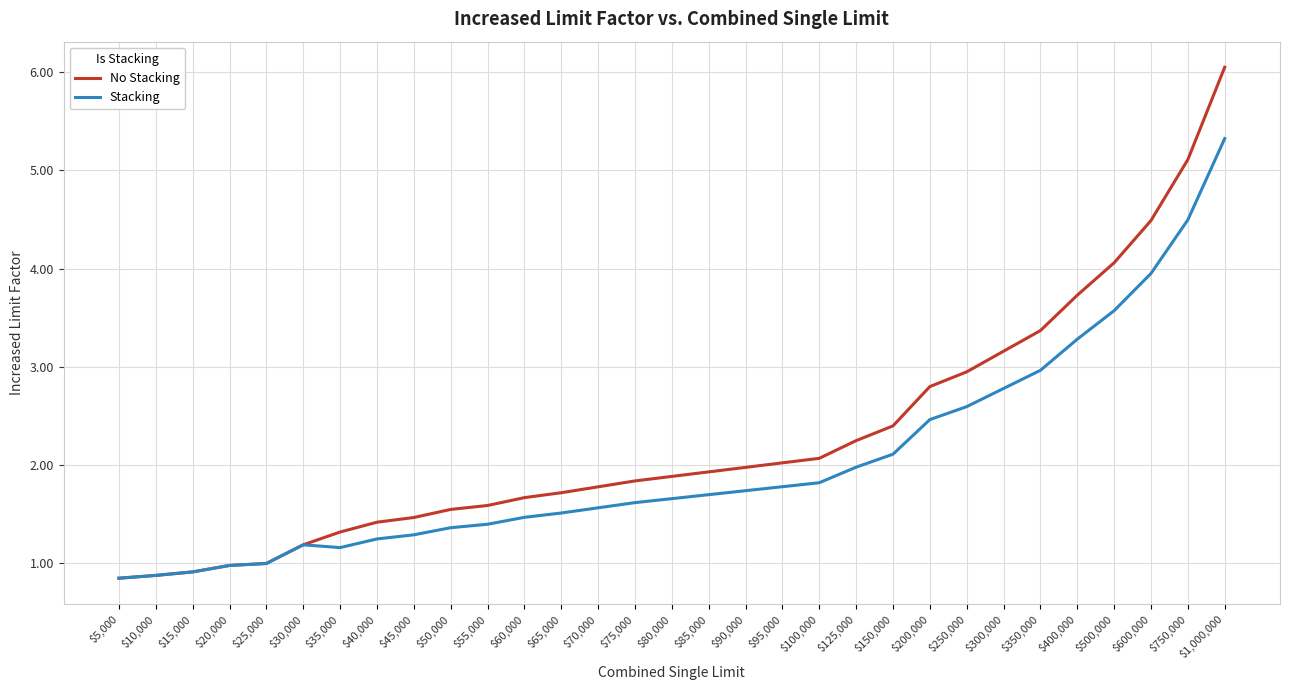

What is the spread (max minus min) of values at $85,000?

0.2